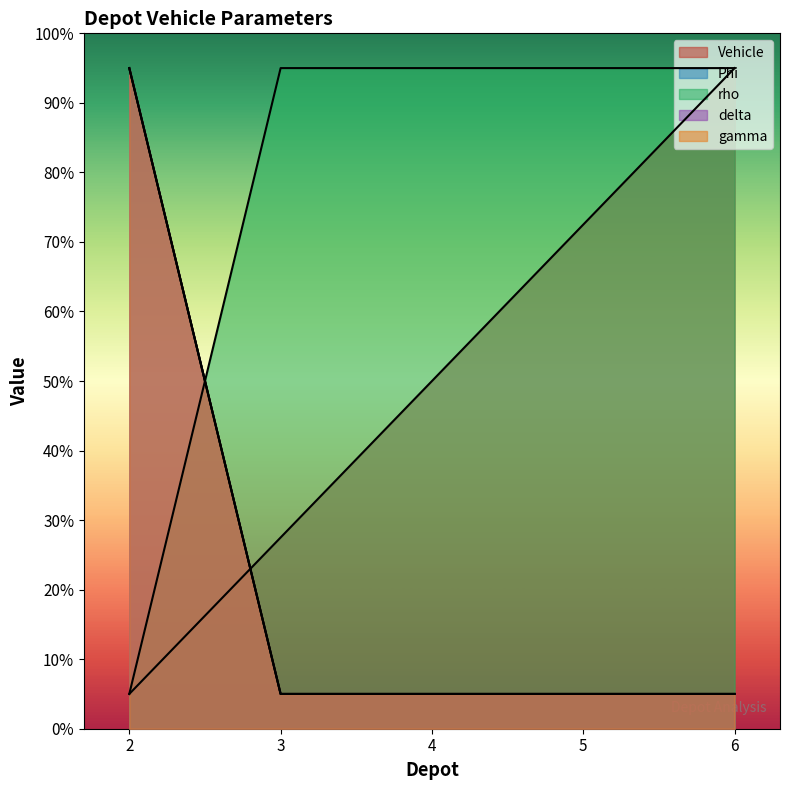

Reading left to right, transcribe all the data shown in this chart.

Vehicle: 5.0	27.5	50.0	72.5	95.0
Phi: 95.0	5.0	5.0	5.0	5.0
rho: 5.0	95.0	95.0	95.0	95.0
delta: 95.0	5.0	5.0	5.0	5.0
gamma: 95.0	5.0	5.0	5.0	5.0